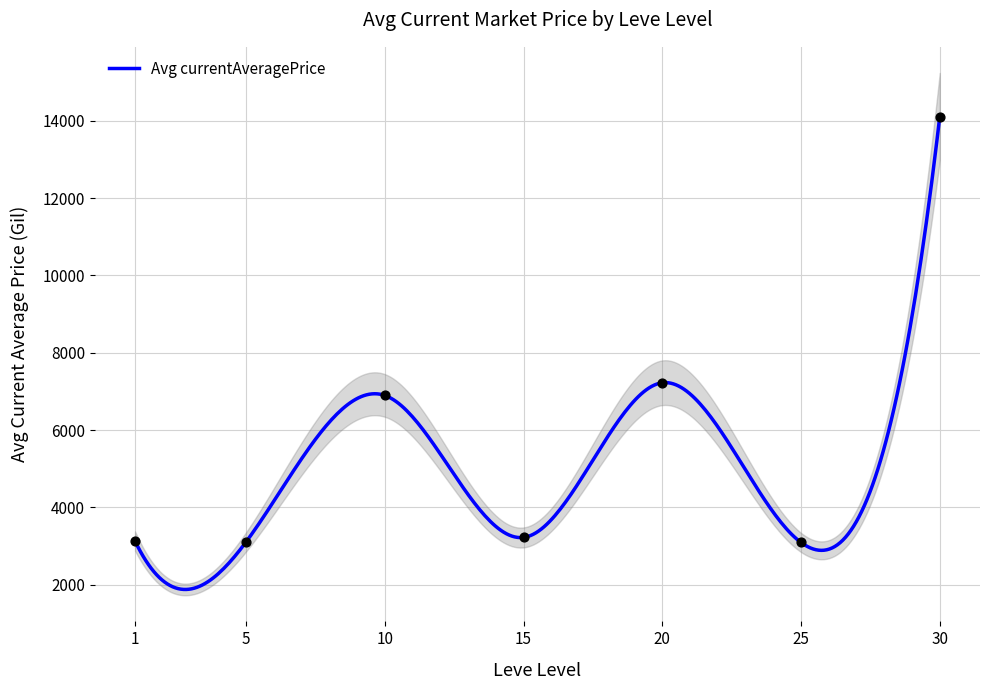

The value of Avg currentAveragePrice at 30 is 21000.1. True or false?

False